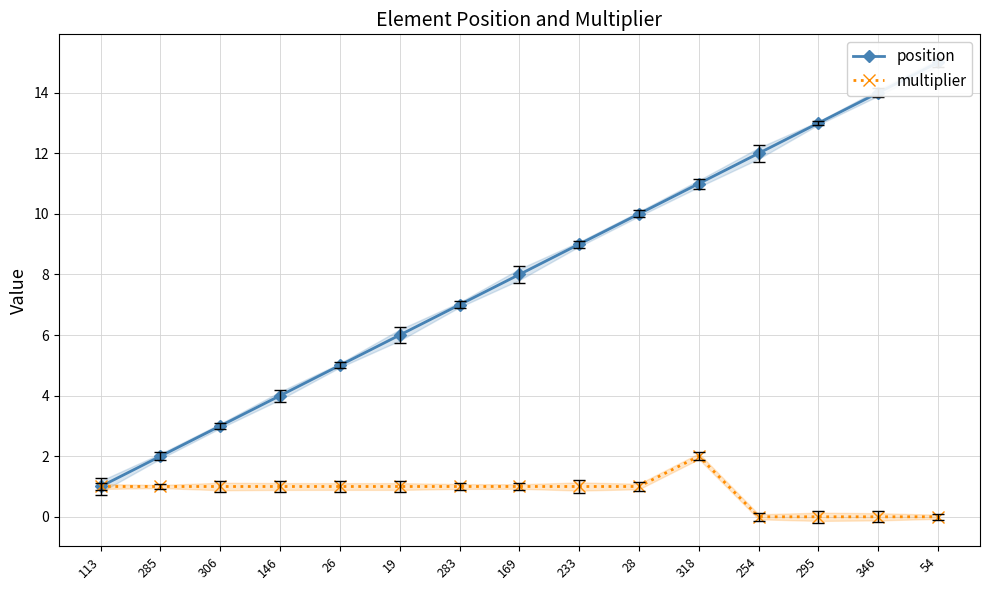

Reading left to right, list all the values displayed in this chart.

position: 1	2	3	4	5	6	7	8	9	10	11	12	13	14	15
multiplier: 1	1	1	1	1	1	1	1	1	1	2	0	0	0	0